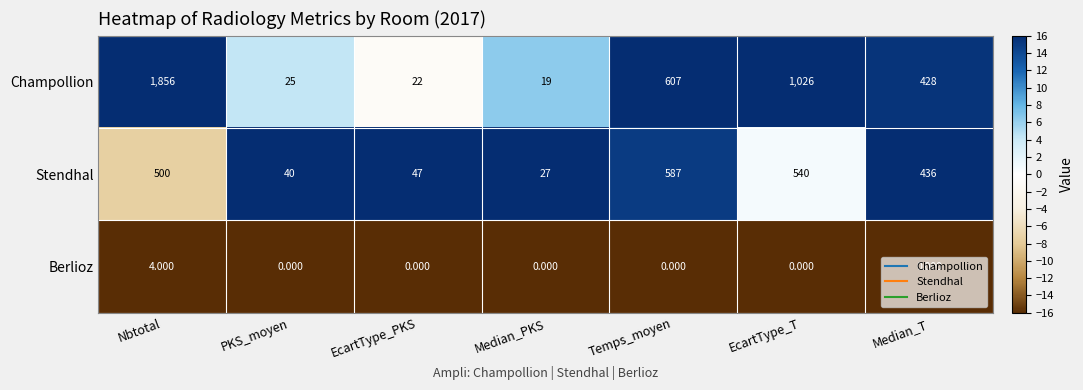

Is the value of Berlioz at Nbtotal greater than the value of Stendhal at PKS_moyen?

No